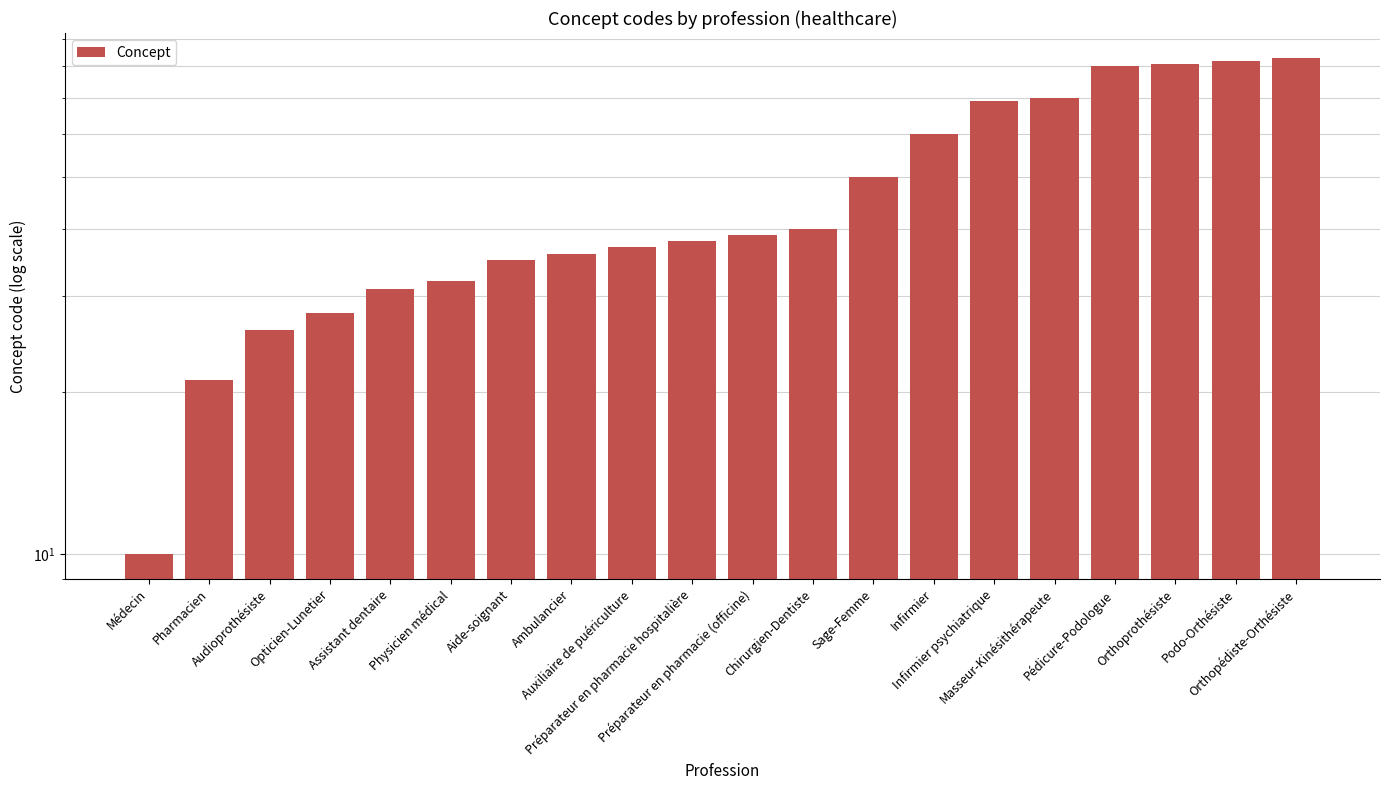

Which category has the lowest value across all series?

Médecin